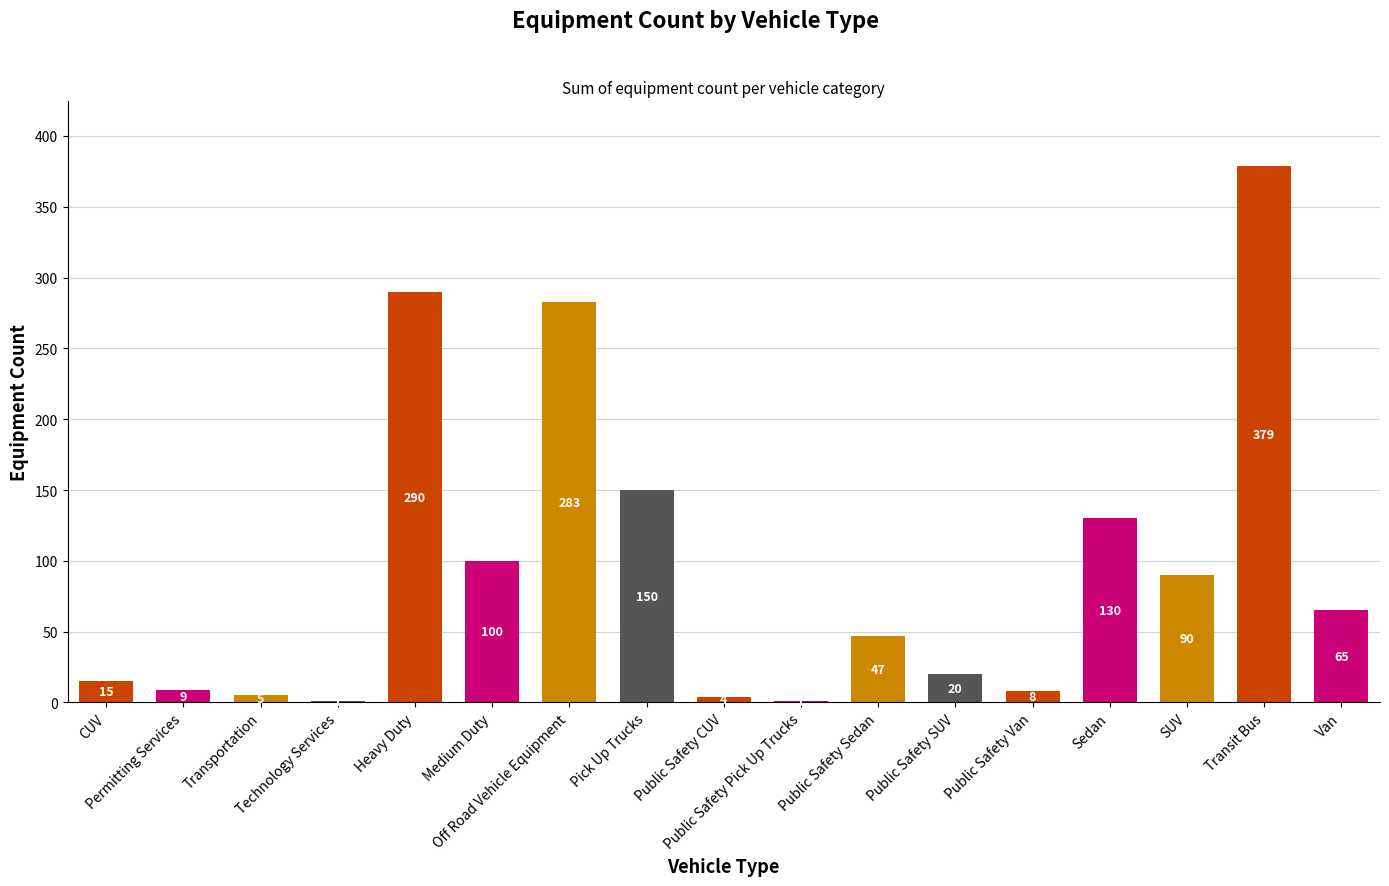

What is the maximum value shown in the chart?

379